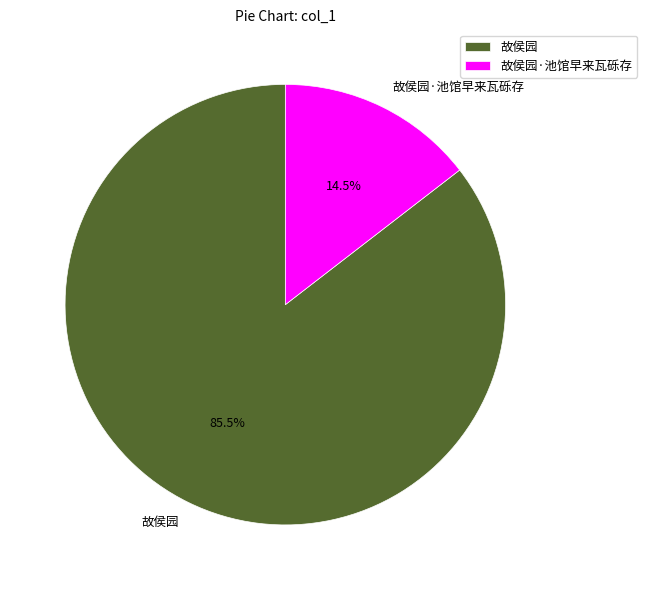

What is the ratio of the value at 故侯园·池馆早来瓦砾存 to the value at 故侯园?

0.2